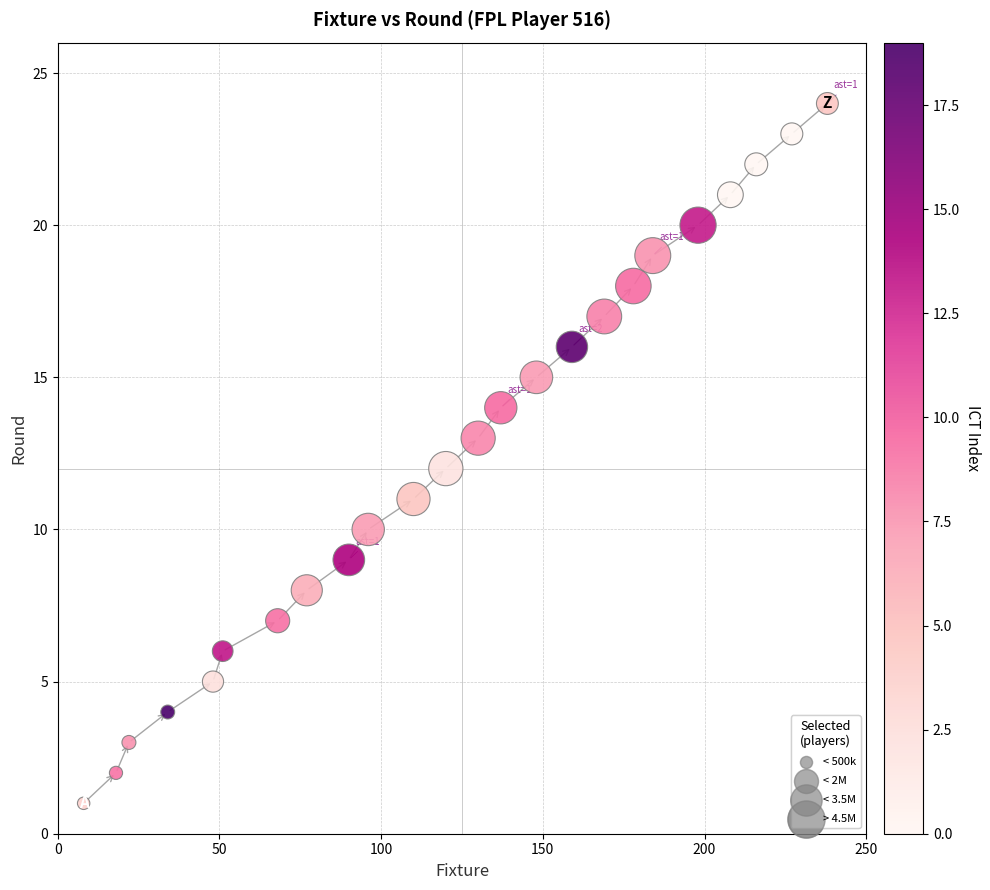

What is the range of Y values (max minus min)?

23